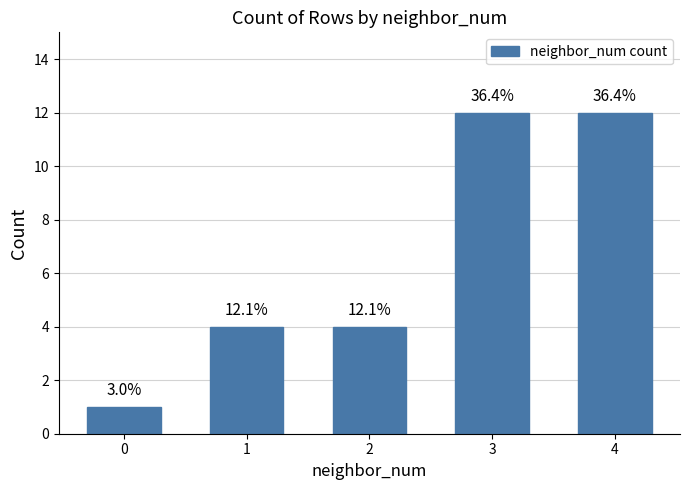

The chart shows a value of 12 at 4. True or false?

True